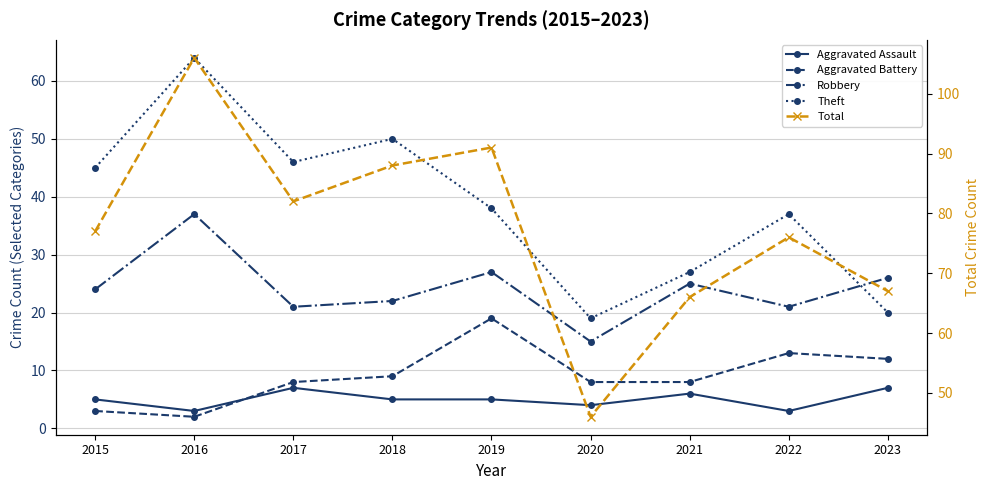

At which label does Total first exceed 77?

2016